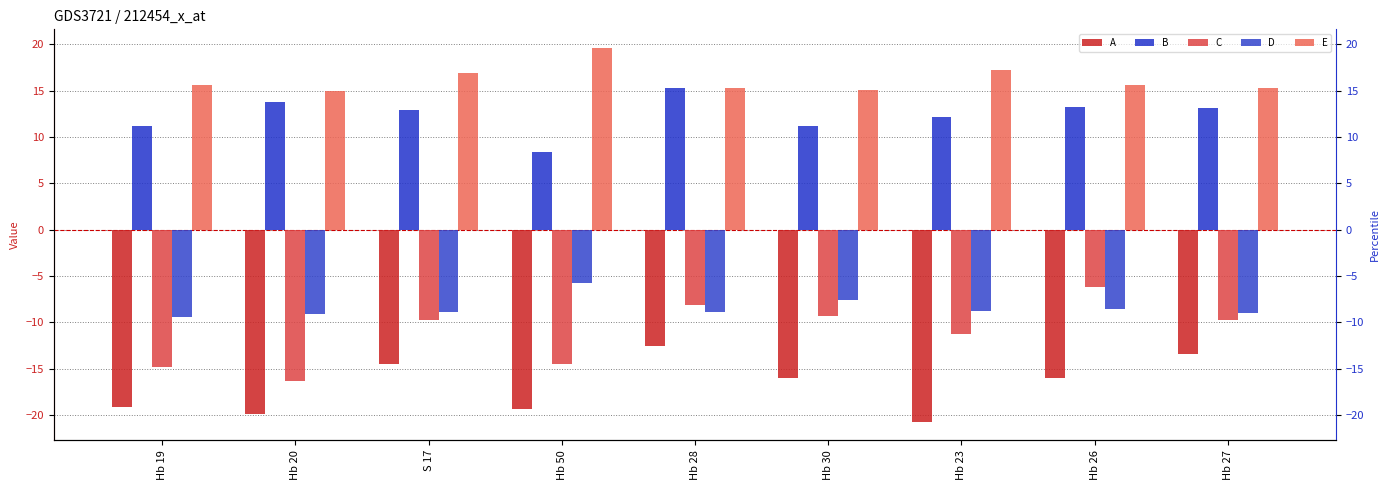

What is the sum of all C values?

-100.0